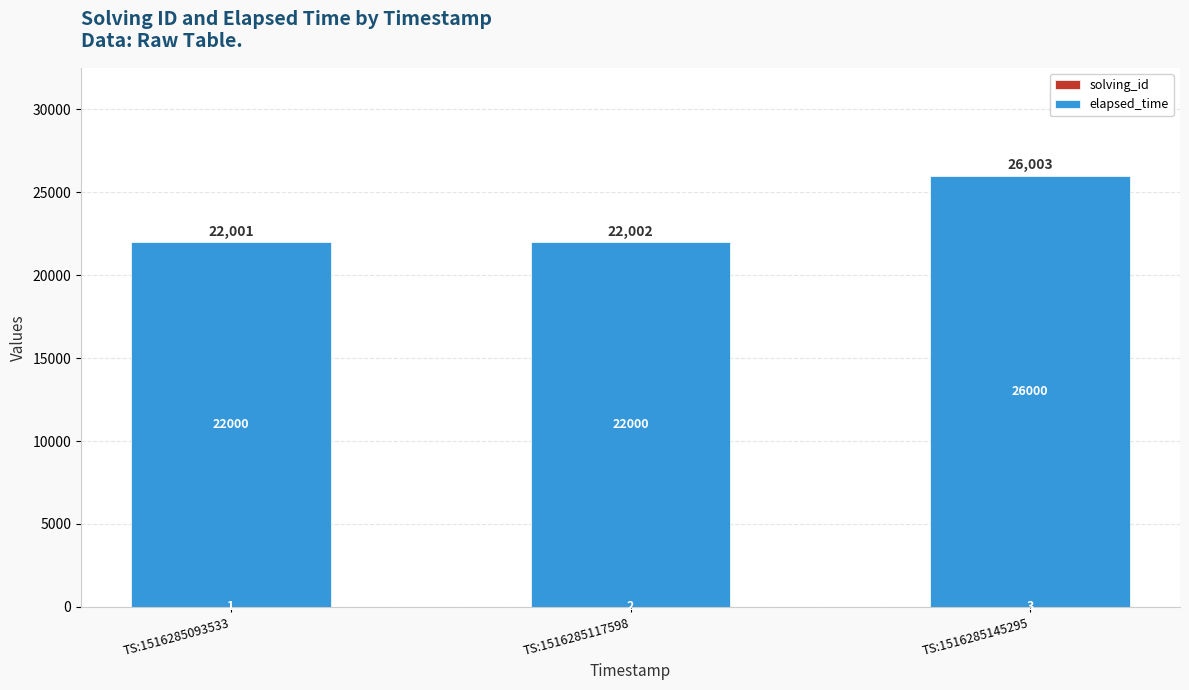

At which category is the sum across all series the highest?

TS:1516285145295